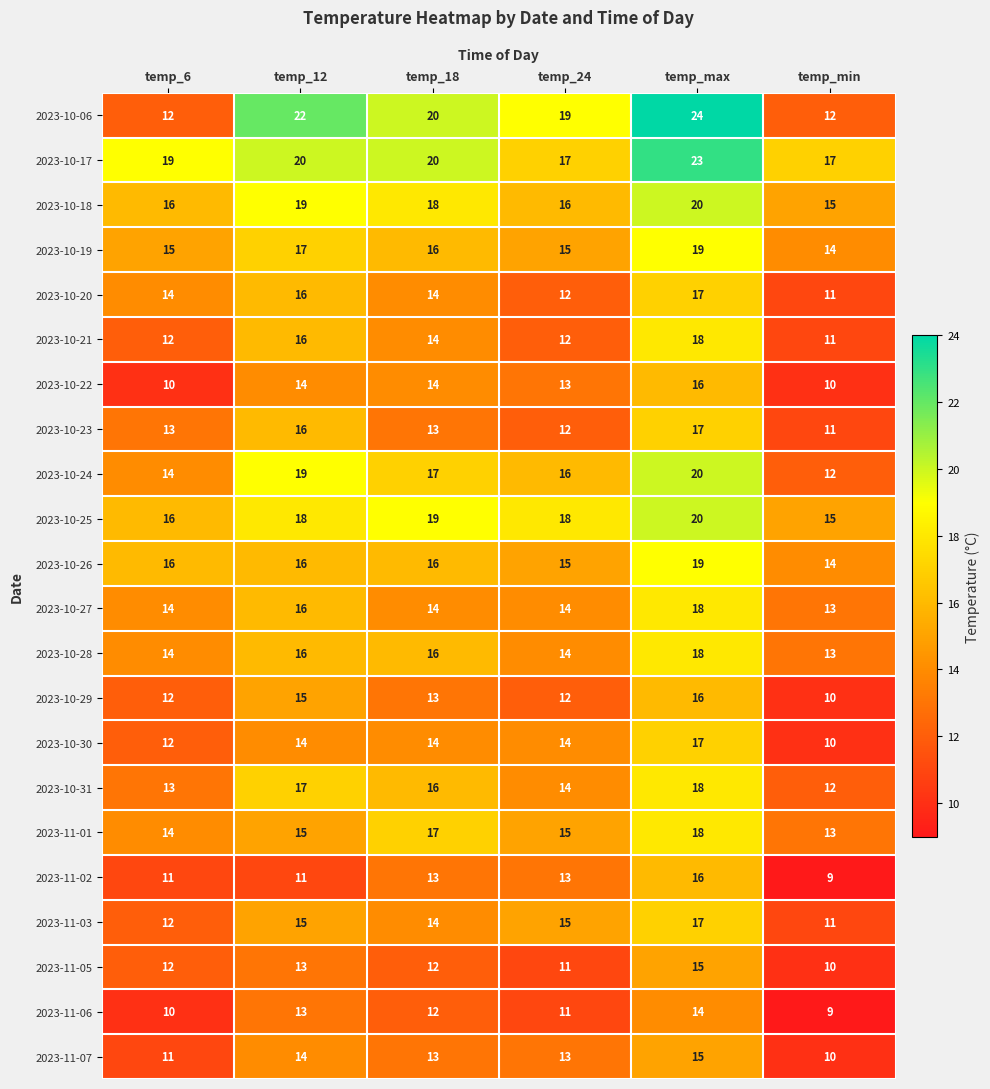

At which category is the sum across all series the highest?

temp_max